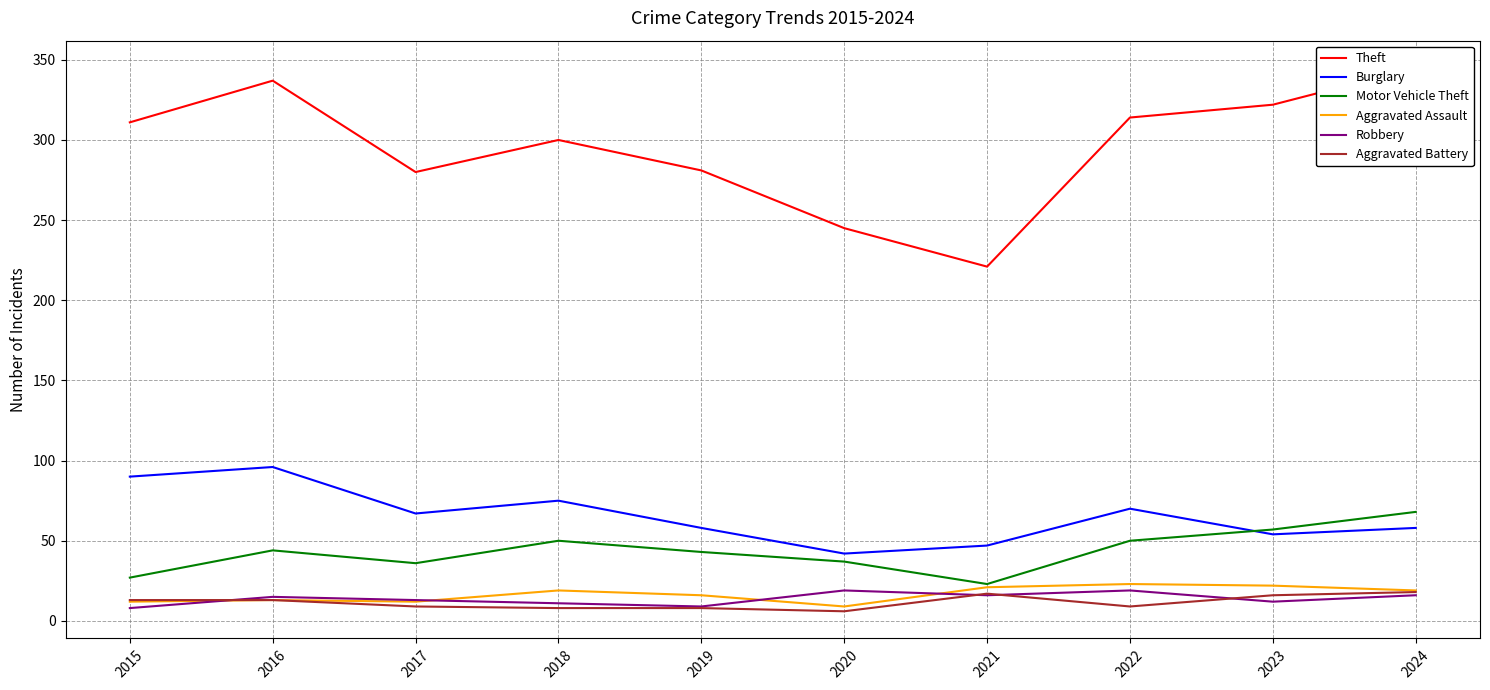

What is the spread (max minus min) of values at 2022?

305